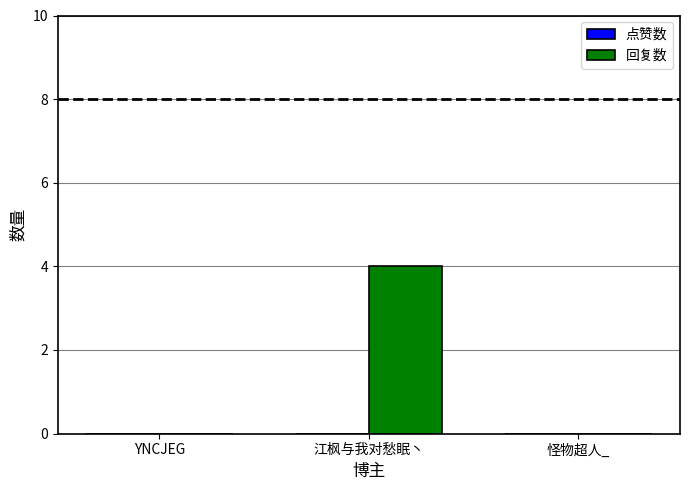

What value does the data have at 江枫与我对愁眠丶?

4